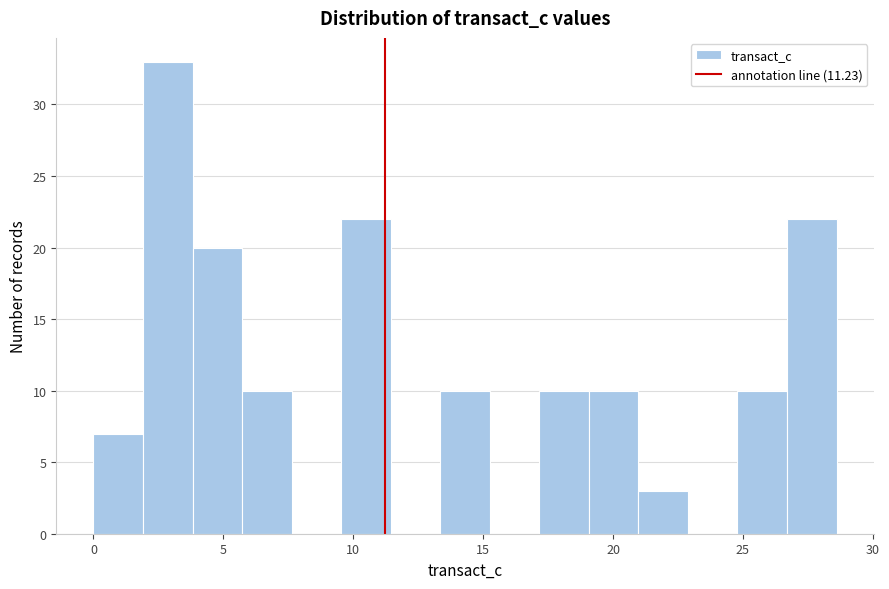

Read against the x-axis, roughly where is the centre of the tallest bar?

3.0